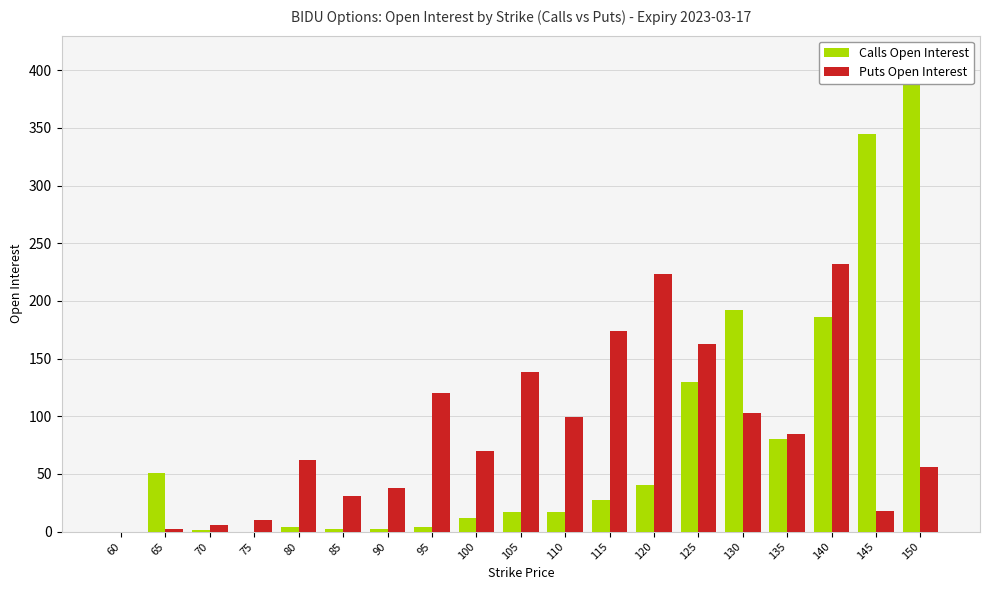

Is it true that Calls Open Interest equals 27 at 115?

True